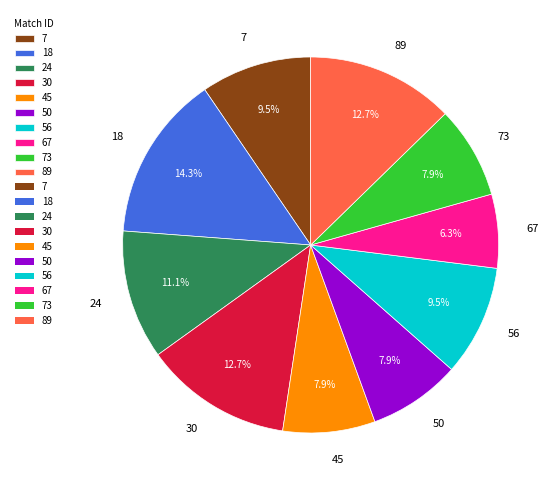

What is the largest slice in the pie chart?

18